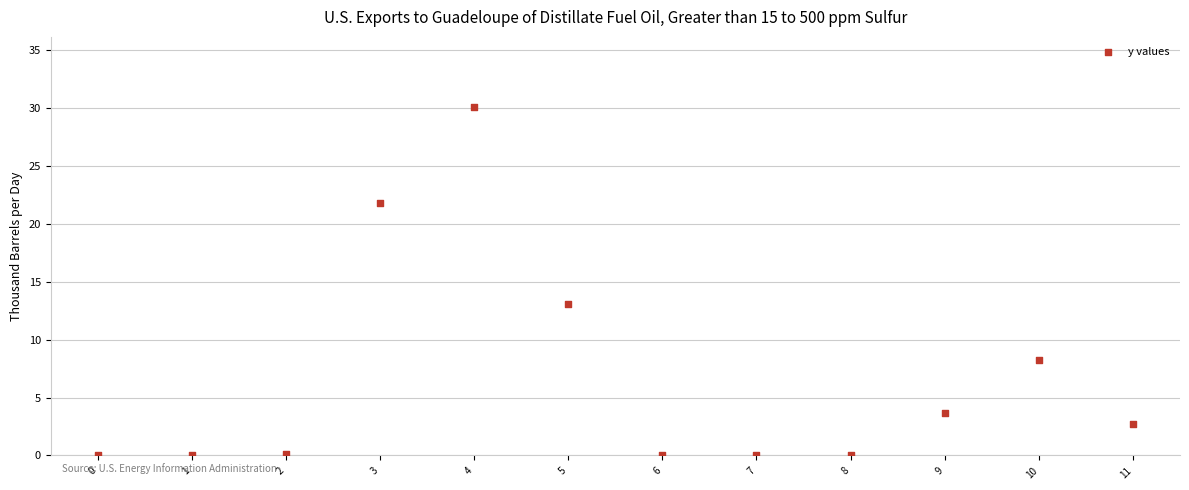

What Y value in the scatter plot is closest to 15?

13.1